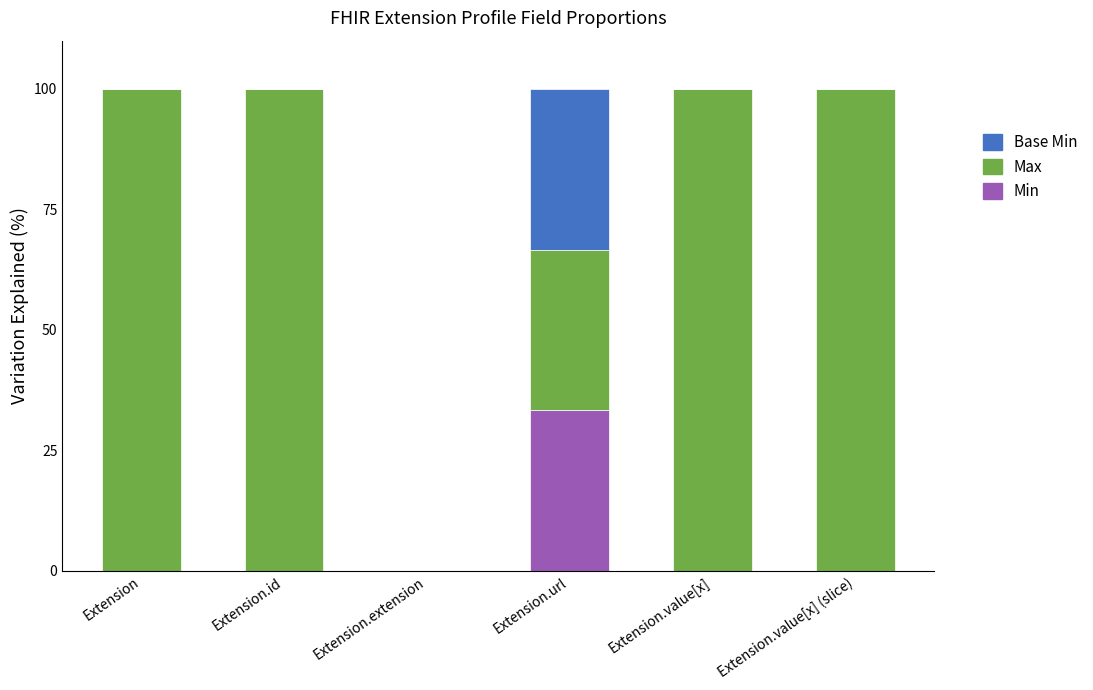

Is it true that Min equals 0.0 at Extension?

True